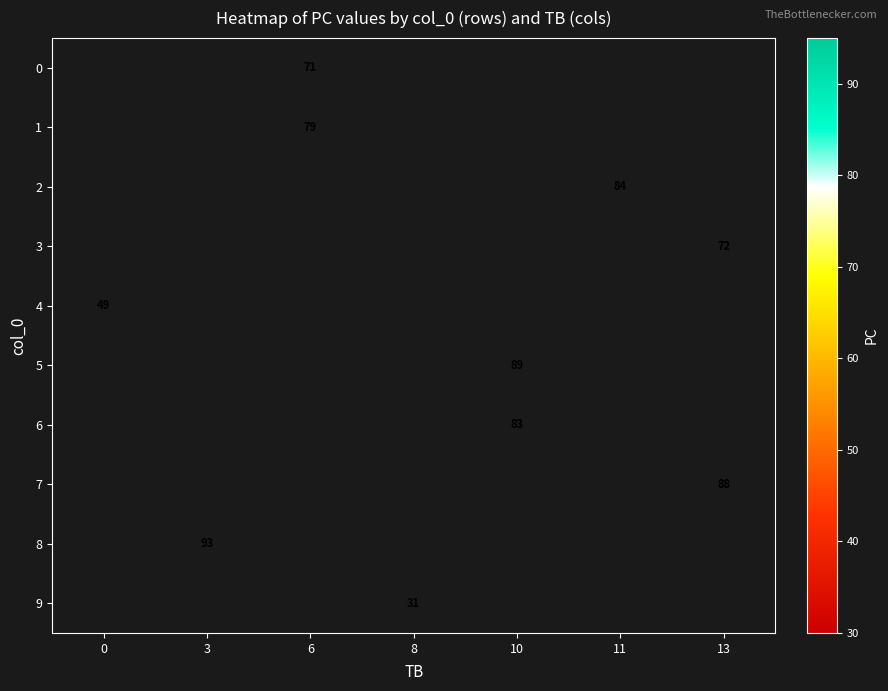

At which category does the chart reach its peak across all series?

3